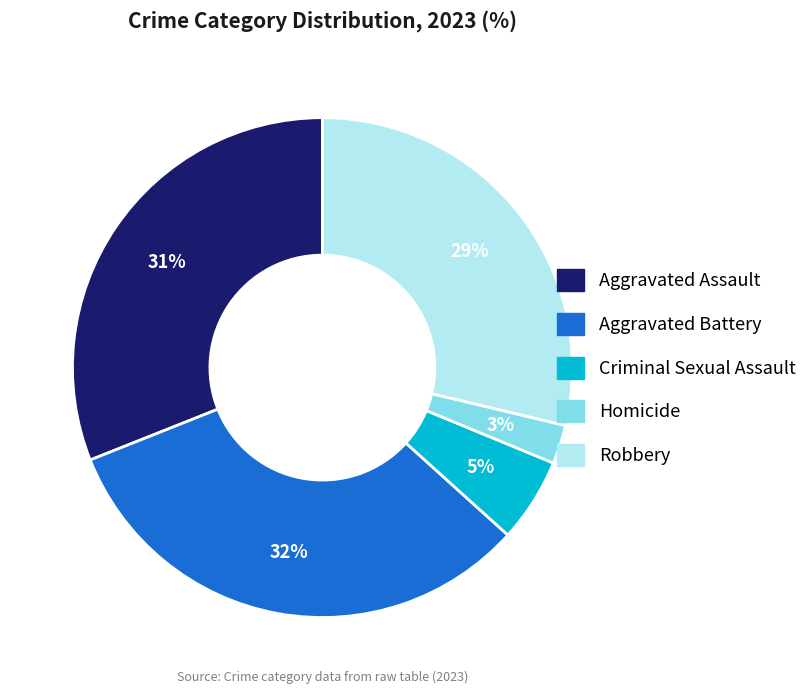

Is the sum of Aggravated Battery and Robbery greater than half?

Yes